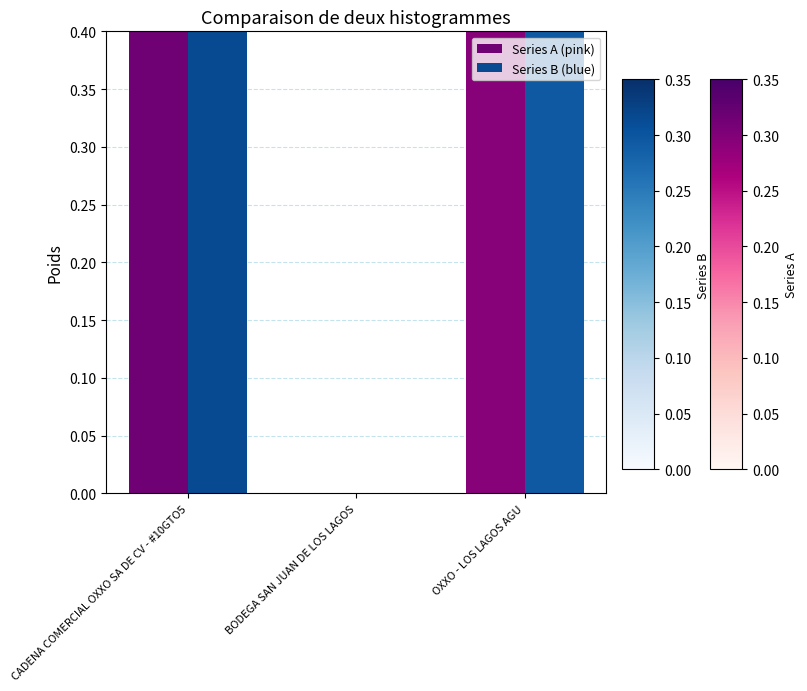

How many groups of bars are there?

3